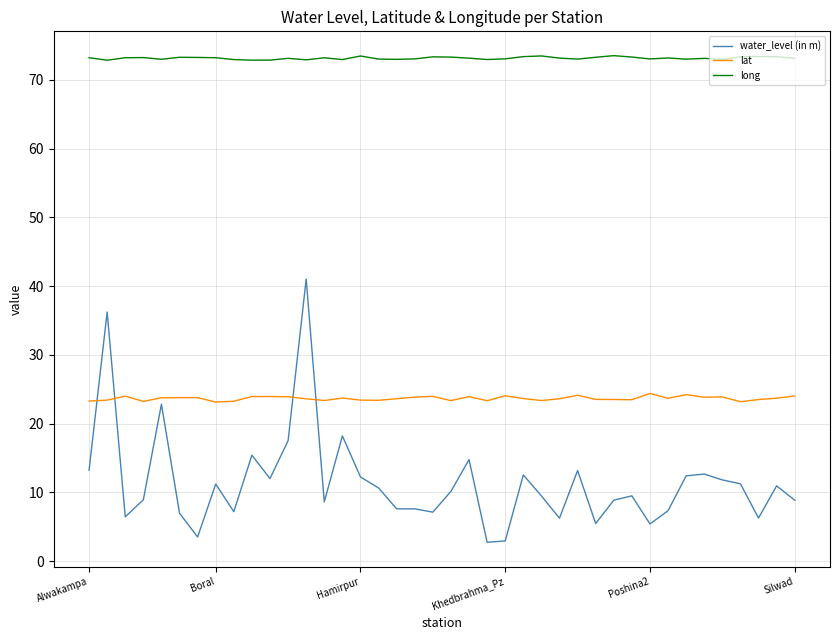

Rank the series by their average value, from lowest to highest.

water_level (in m), lat, long